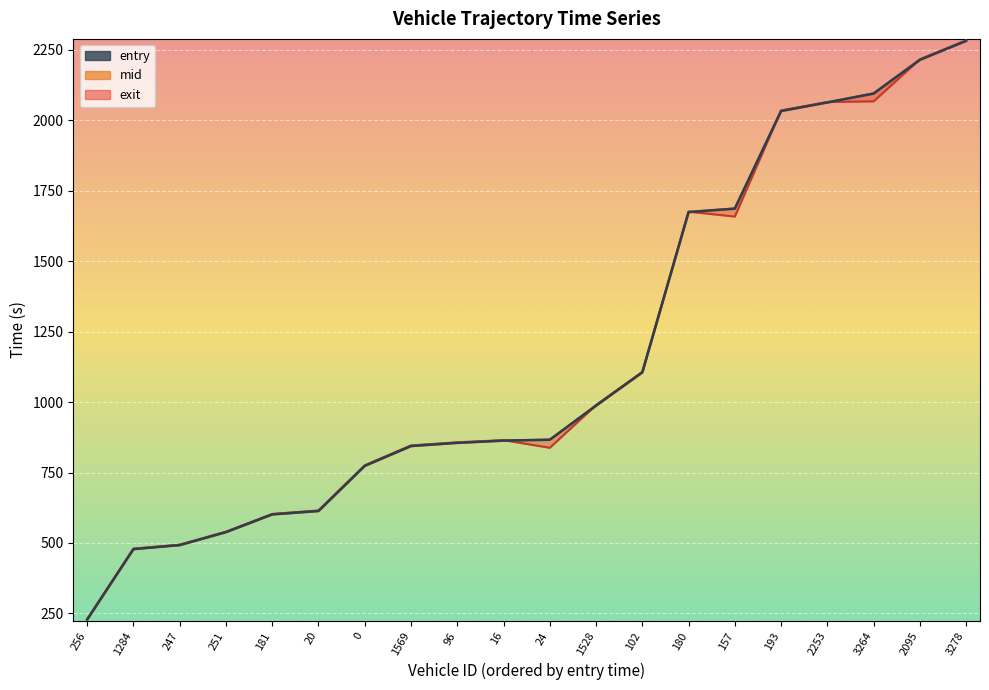

What is the difference between the second highest and minimum values in the entry series?

1986.6